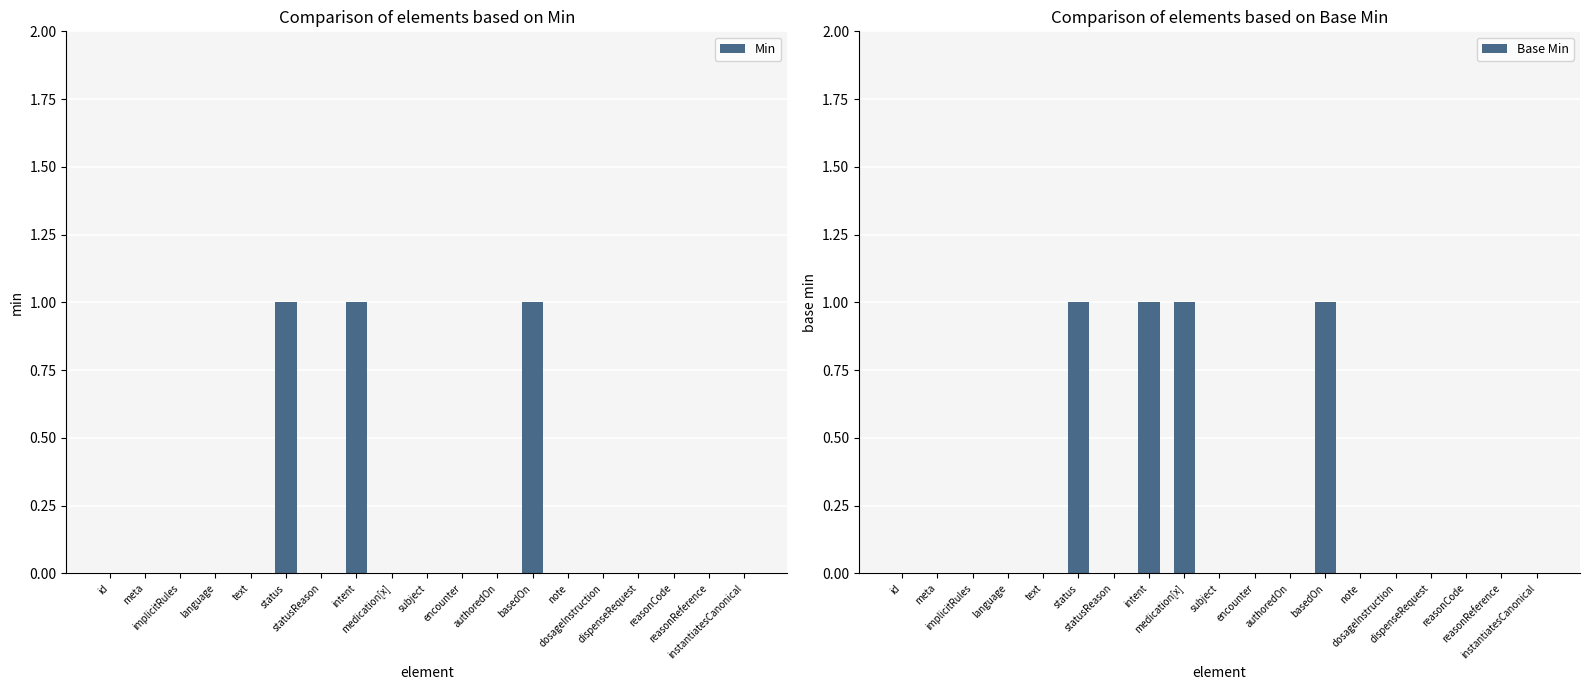

Which has a higher value, reasonReference or medication[x]?

reasonReference